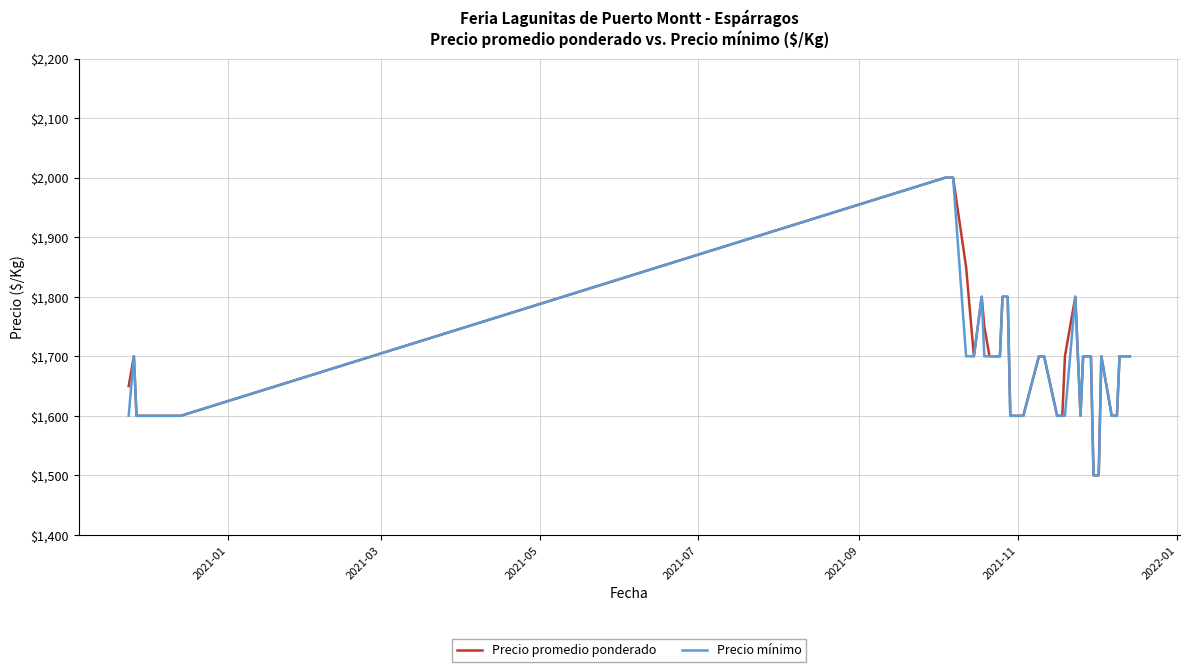

What is the lowest value of the Precio mínimo series?

1500